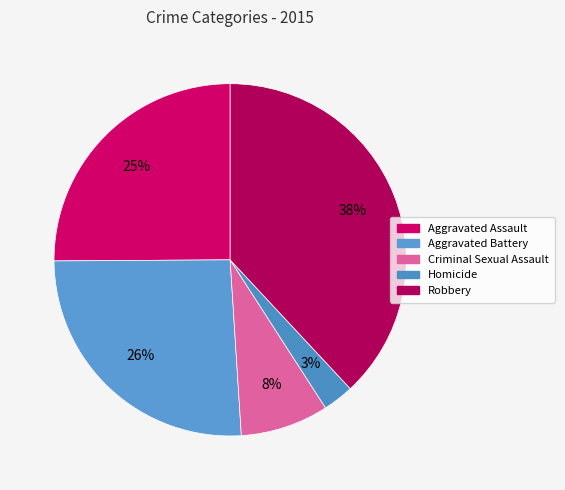

What percentage is the Criminal Sexual Assault slice, to the nearest percent?

8%